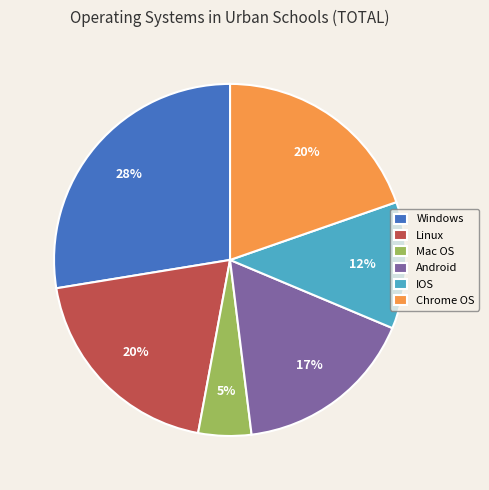

How many segments does this pie chart have?

6